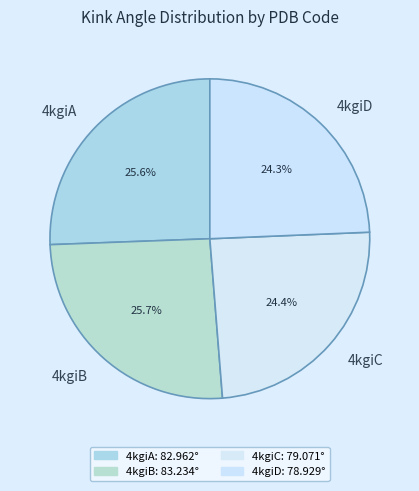

Combined, what portion of the pie is 4kgiB and 4kgiA?

51.3%